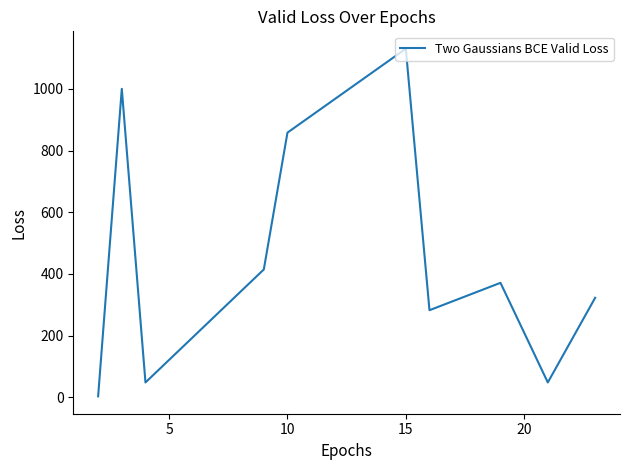

Reading left to right, list all the values displayed in this chart.

3.0	1000.0	48.0	414.4	858.0	1130.0	282.2	371.0	48.0	322.5